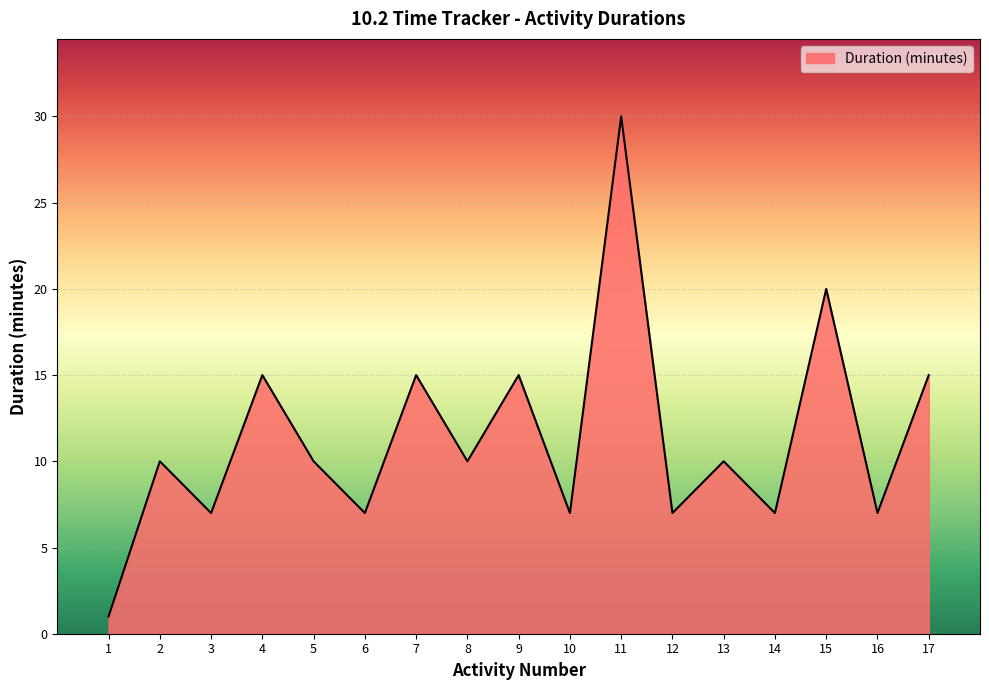

What is the change in value from 4 to 11?

+15